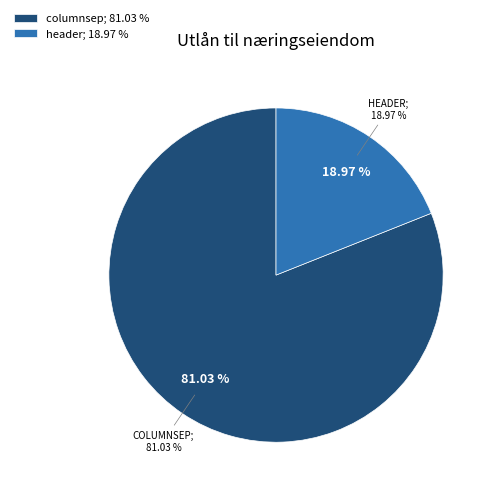

What is the smallest slice in the pie chart?

header